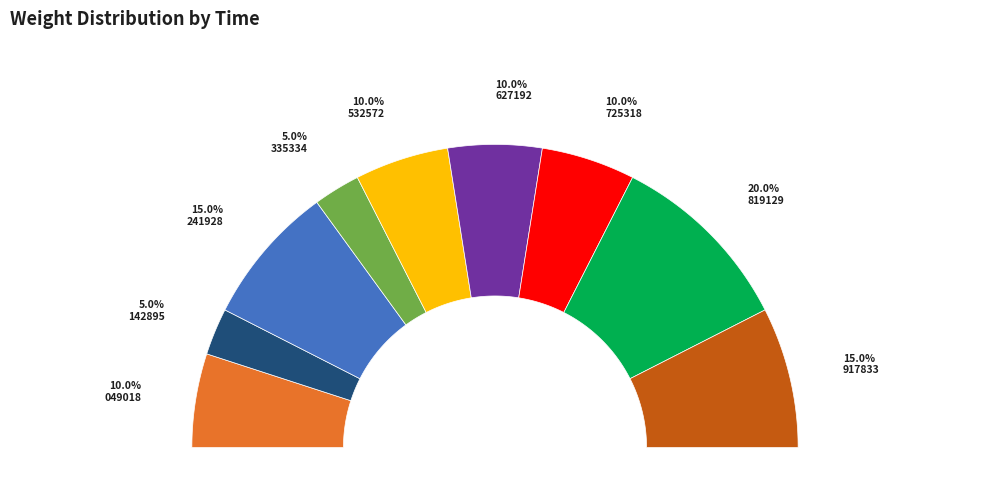

What is the total percentage of 00:30:05.917833 and 00:30:05.049018?

25.0%